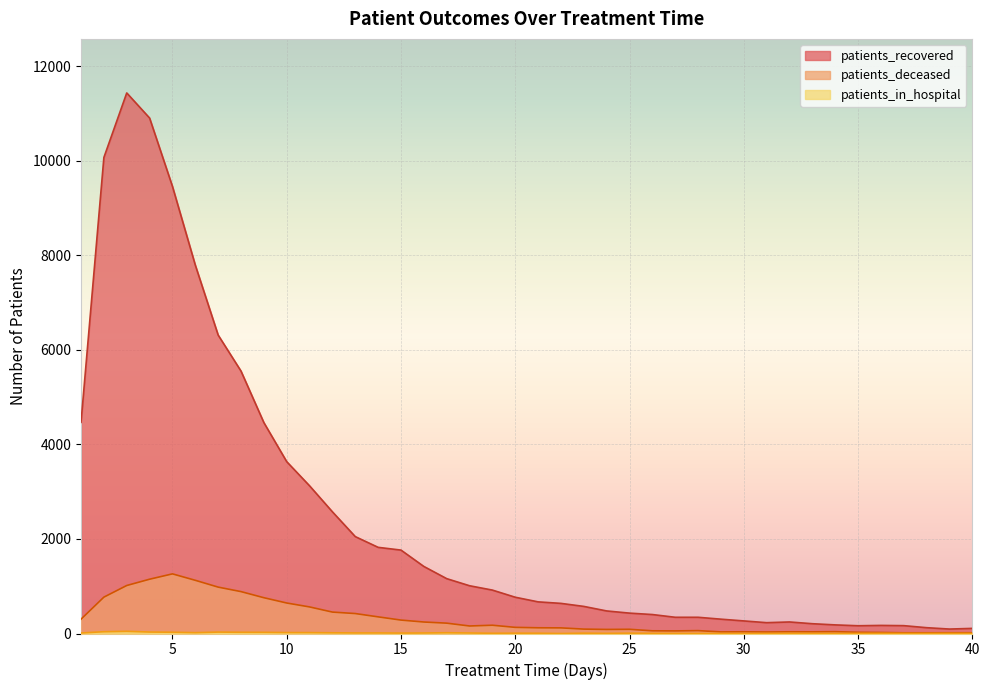

What is the difference between the maximum and minimum values in the patients_recovered series?

11337